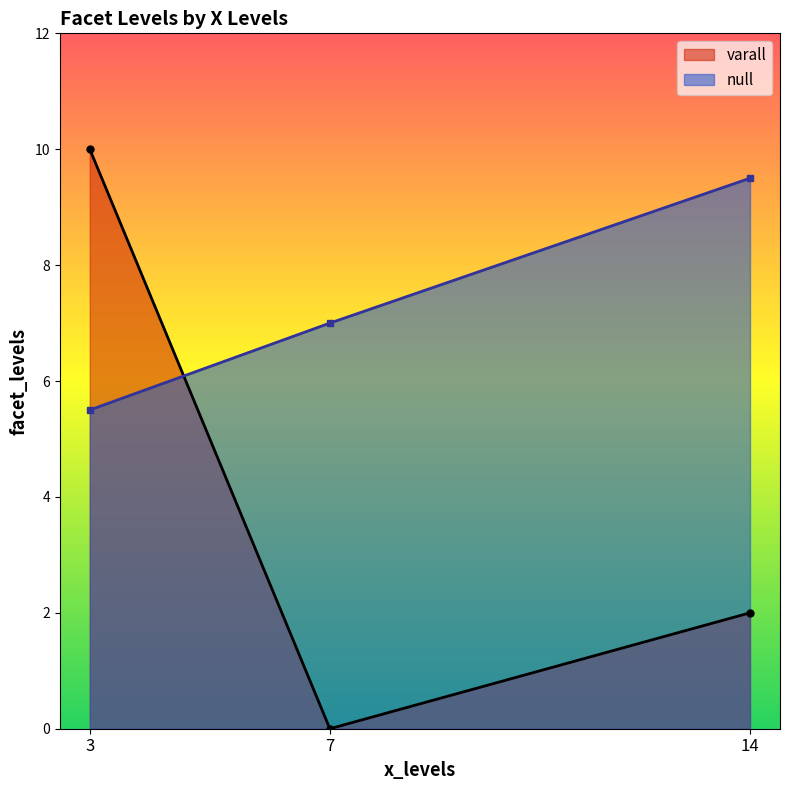

How many series are shown in this chart?

2